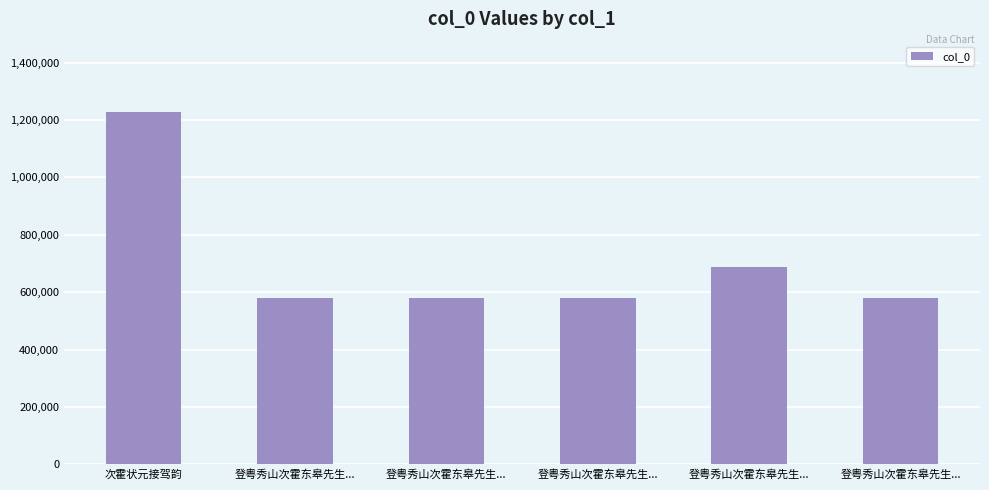

What is the change in value from 次霍状元接驾韵 to 登粤秀山次霍东皋先生...?

-539427